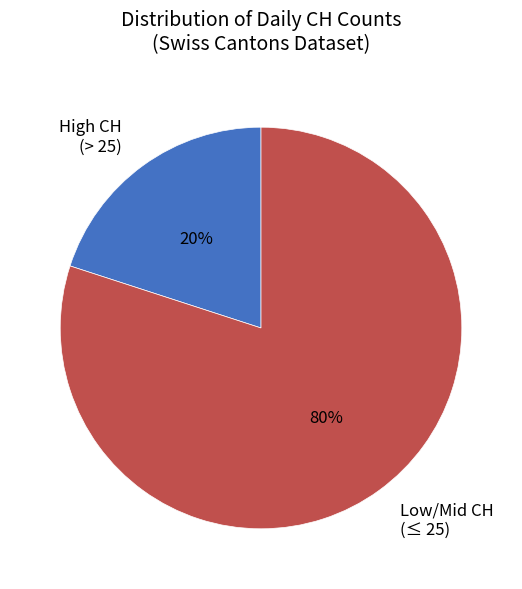

Rank the categories by value from highest to lowest.

Low/Mid CH (≤ 25), High CH (> 25)